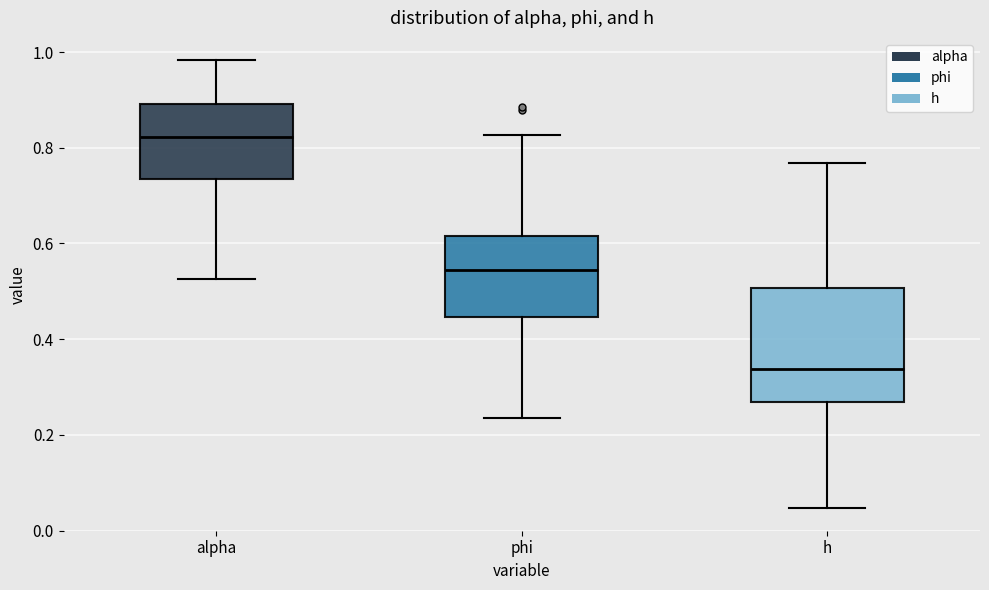

Reading left to right, read every box against the y-axis: the position of its median line, the range the box covers, and the ends of its whiskers. The values are not printed on the chart, so give them approximately, as read against the axis.

alpha: median 0.82, box 0.74 to 0.90, whiskers 0.52 to 0.98
phi: median 0.54, box 0.44 to 0.62, whiskers 0.24 to 0.82
h: median 0.34, box 0.26 to 0.50, whiskers 0.04 to 0.76